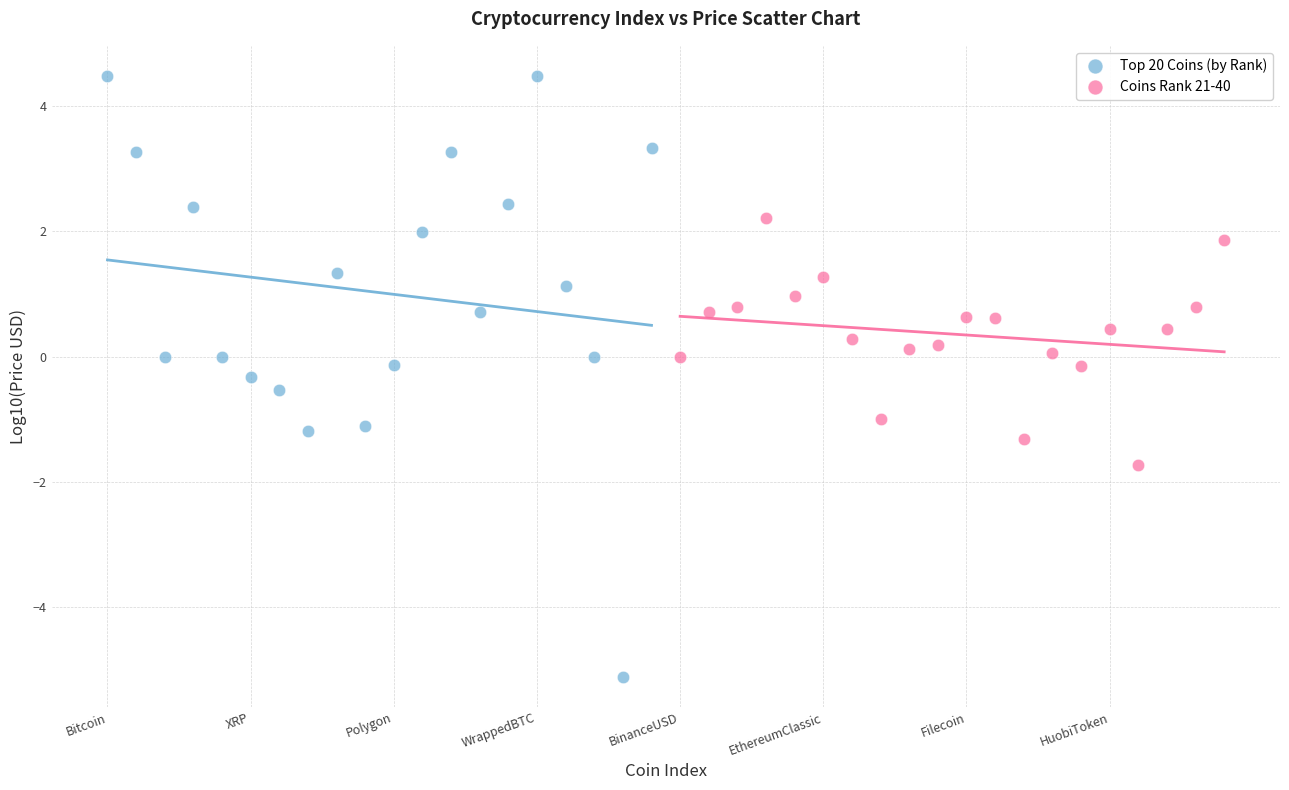

Which series reaches the maximum Y coordinate?

Top 20 Coins (by Rank)